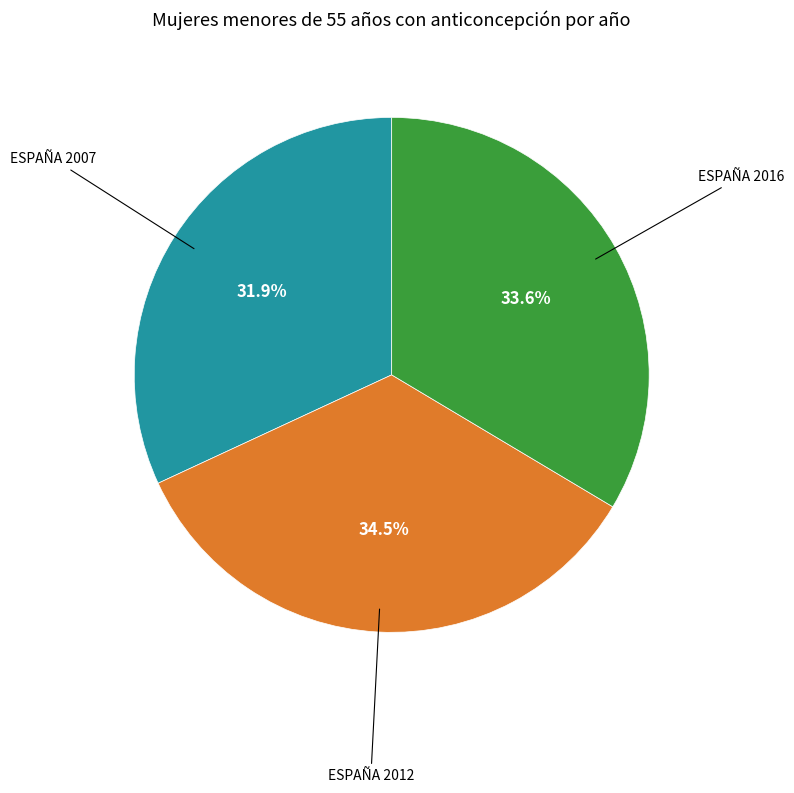

Is there any slice that represents more than half of the pie?

No